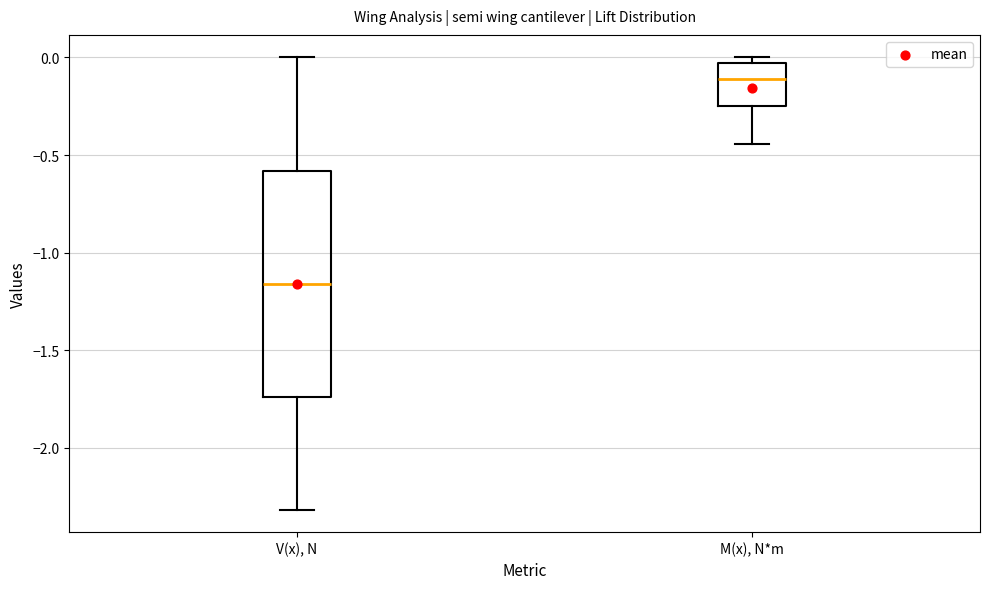

Reading left to right, transcribe this box plot: for each box, give where its median line is, the range the box spans, and where its two whiskers end, as read against the y-axis. The values are not printed on the chart, so give them approximately, as read against the axis.

V(x), N: median -1.15, box -1.75 to -0.60, whiskers -2.30 to 0.00
M(x), N*m: median -0.10, box -0.25 to -0.05, whiskers -0.45 to 0.00